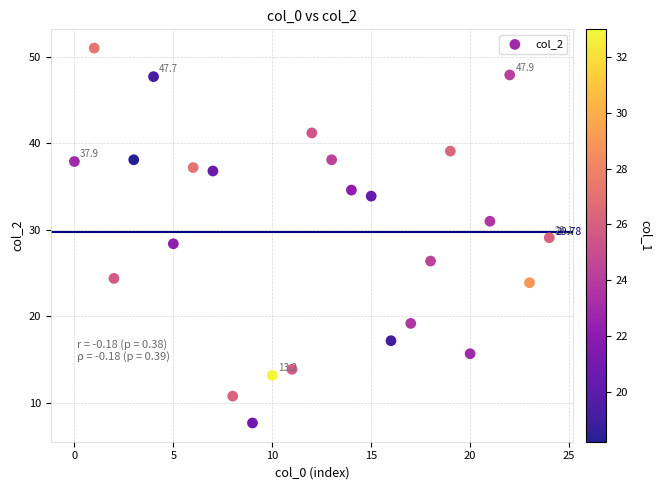

What is the range of Y values (max minus min)?

43.3